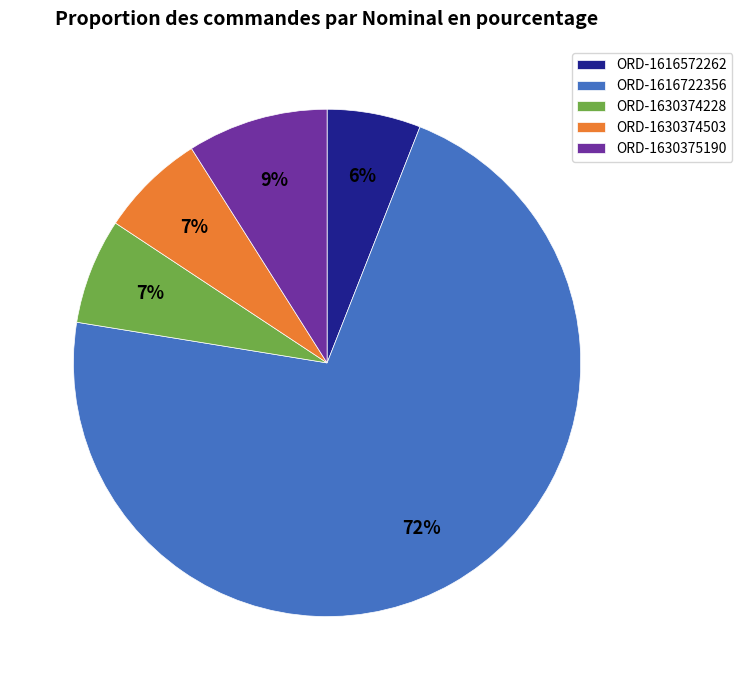

To the nearest percent, what is the combined percentage of ORD-1630374228 and ORD-1630375190?

16%